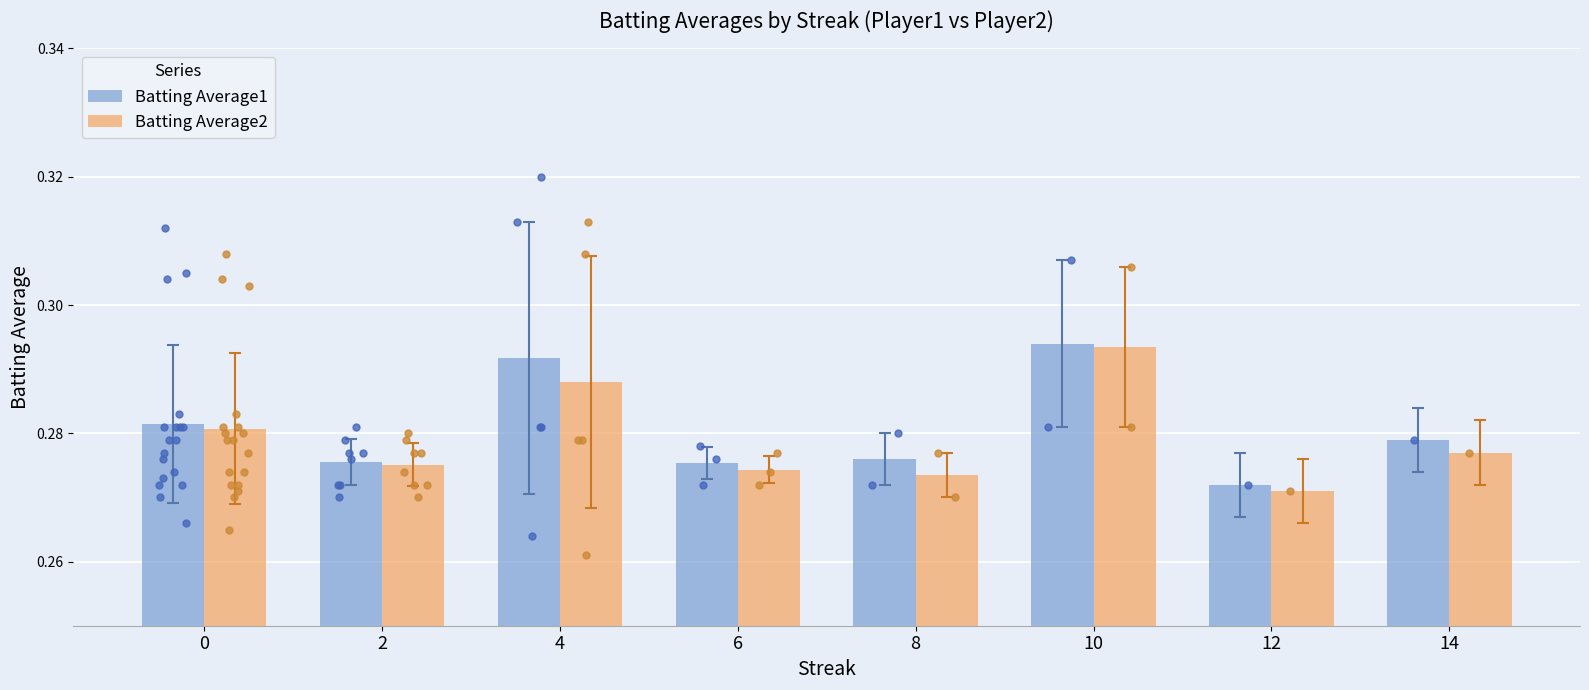

At which category is the sum across all series the highest?

10